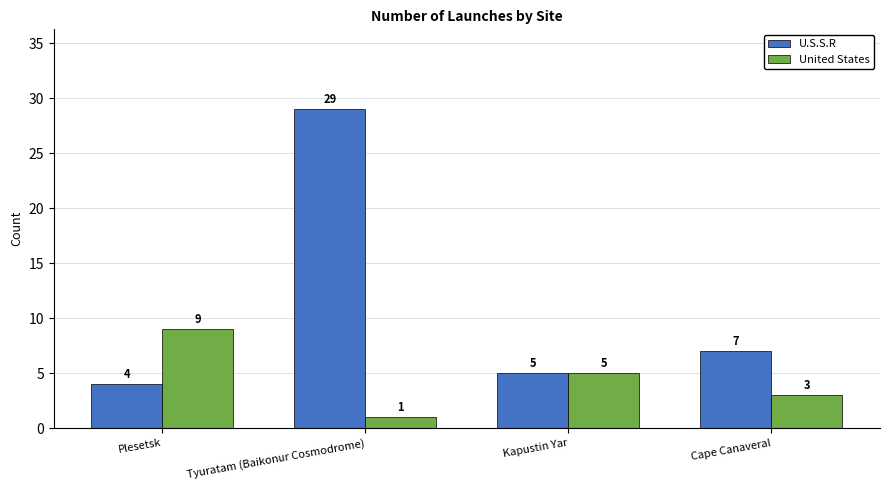

At which label is U.S.S.R closest to 16?

Cape Canaveral